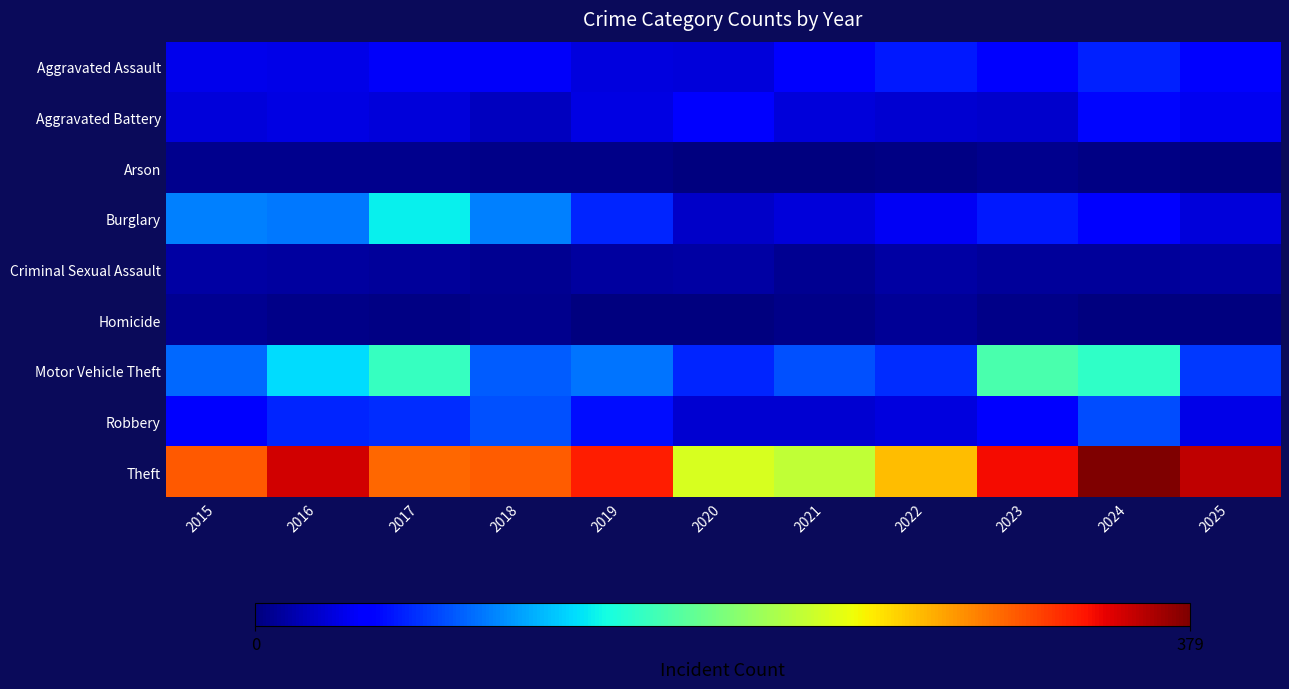

Rank the series at 2022 from highest to lowest value.

Theft, Motor Vehicle Theft, Aggravated Assault, Burglary, Robbery, Aggravated Battery, Criminal Sexual Assault, Homicide, Arson